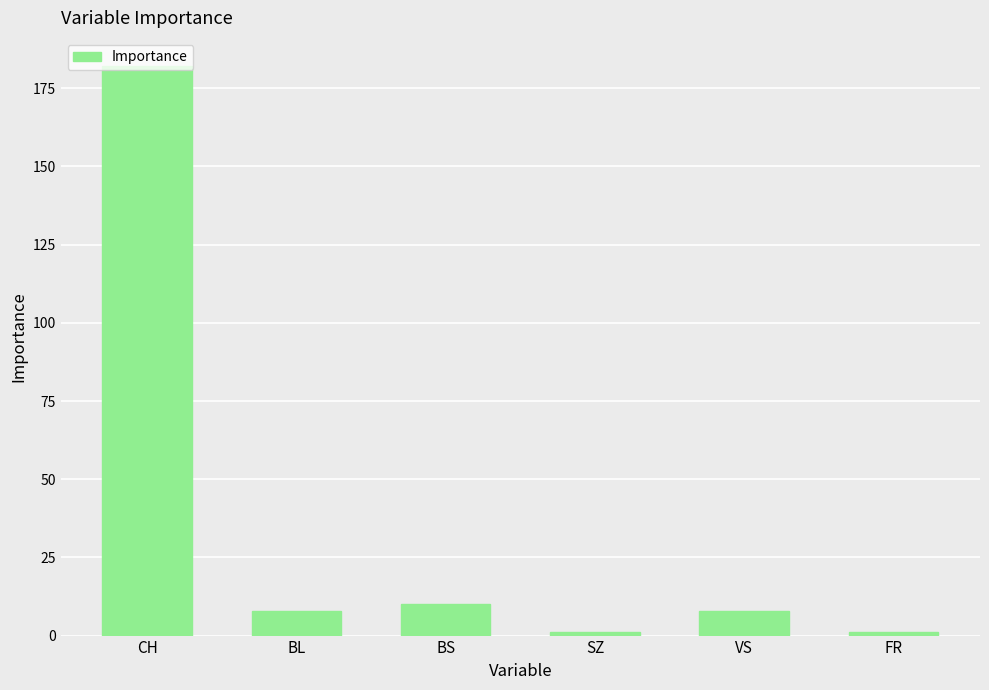

Are the bars horizontal?

No